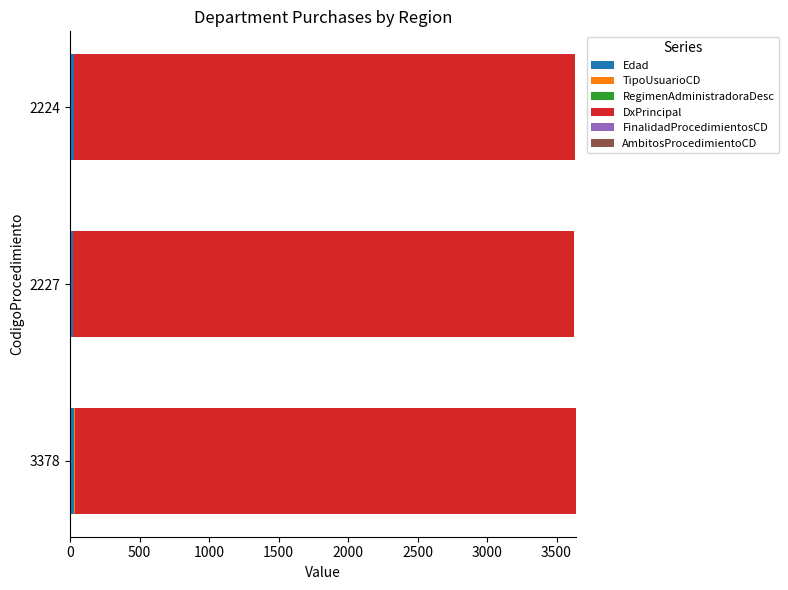

Count the number of categories in the chart.

3